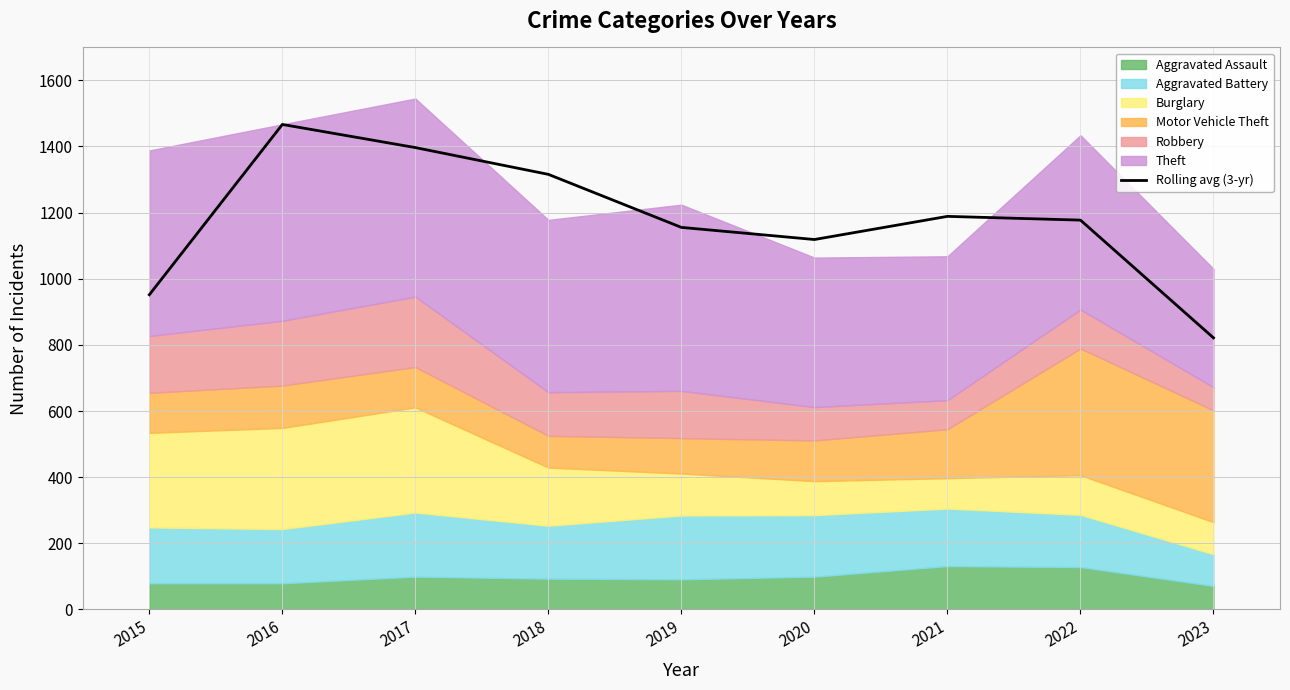

Where does the data first go above 1177?

2016